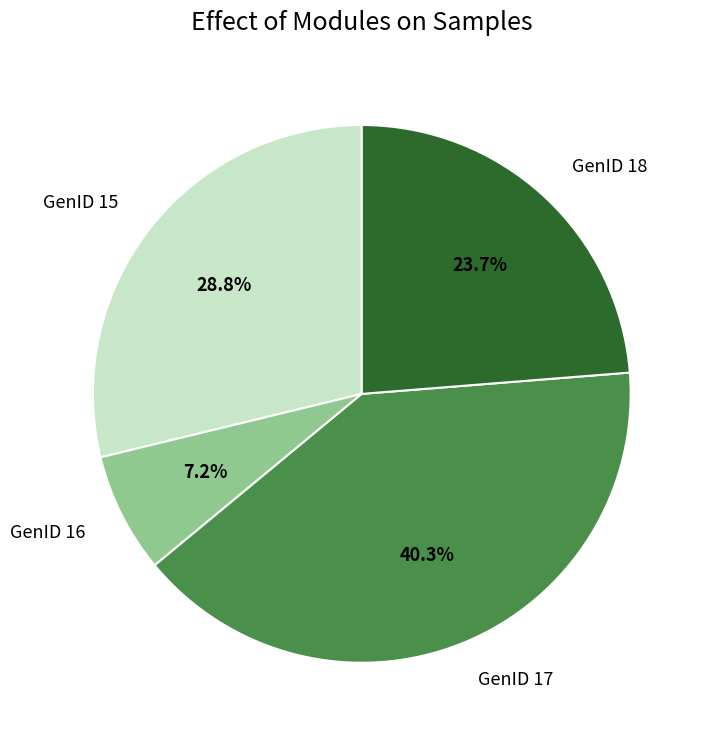

Which slice is the largest?

GenID 17